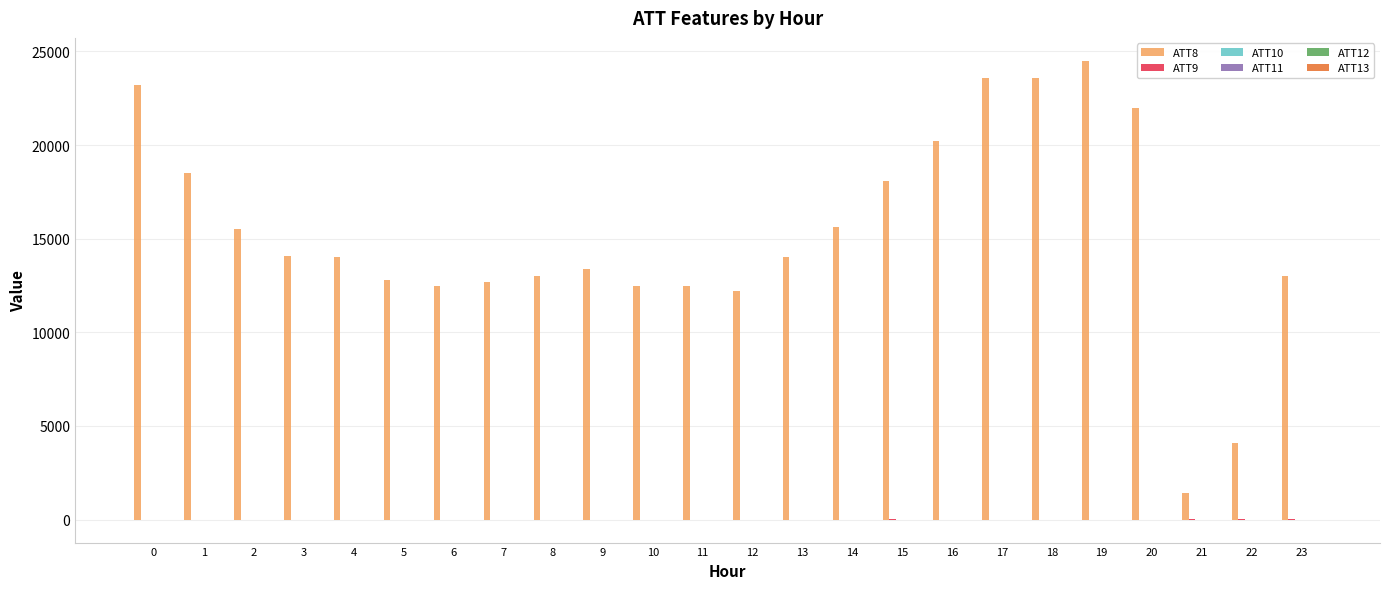

Which series has the largest total across all categories?

ATT8